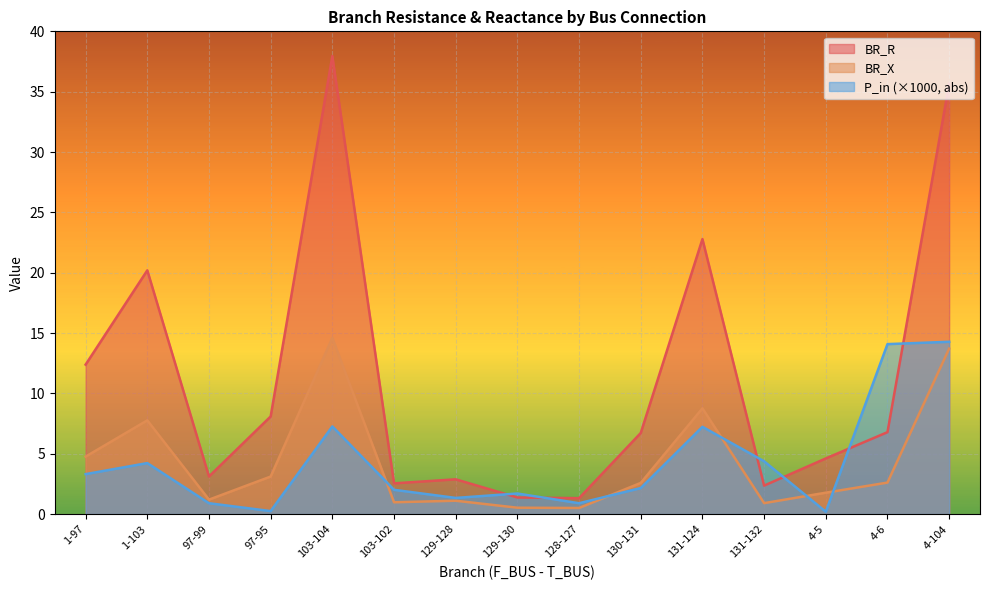

What is the maximum value shown in the chart?

38.0